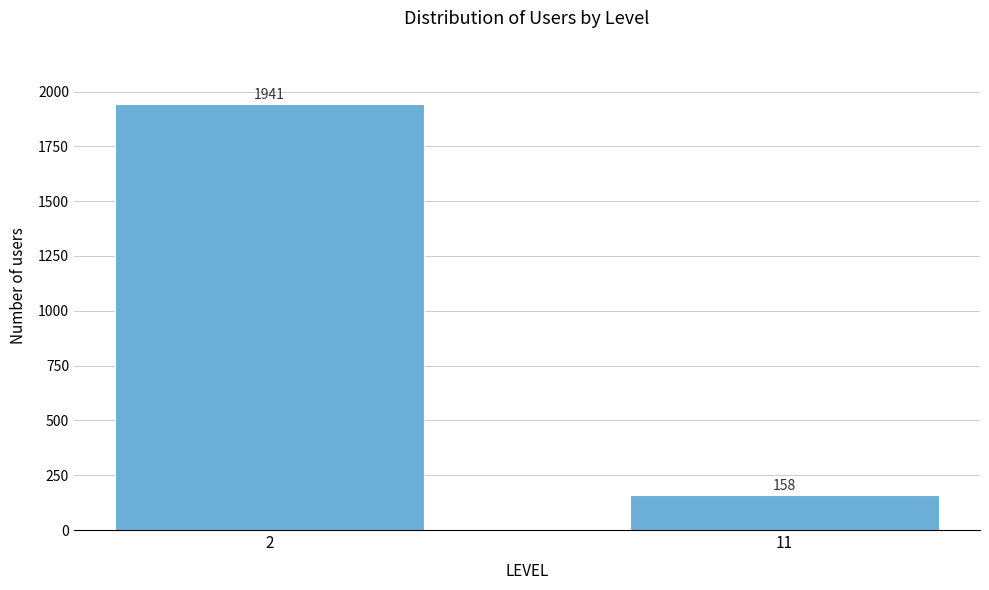

Reading left to right, extract all data points from this chart.

1941	158